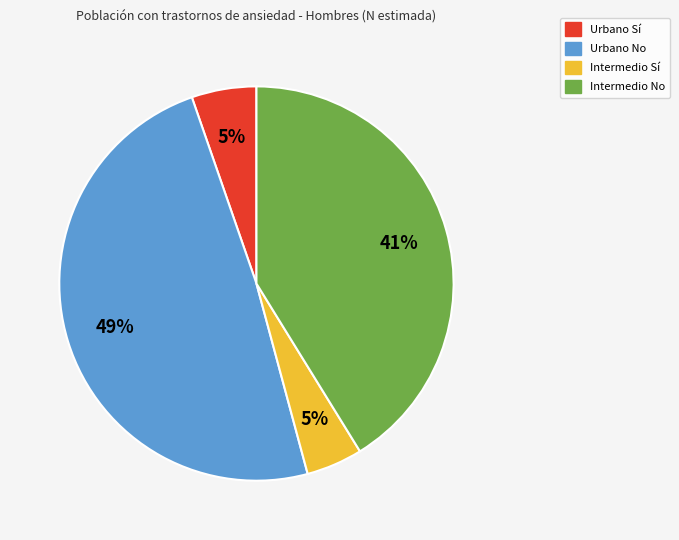

What is the largest slice in the pie chart?

Urbano No